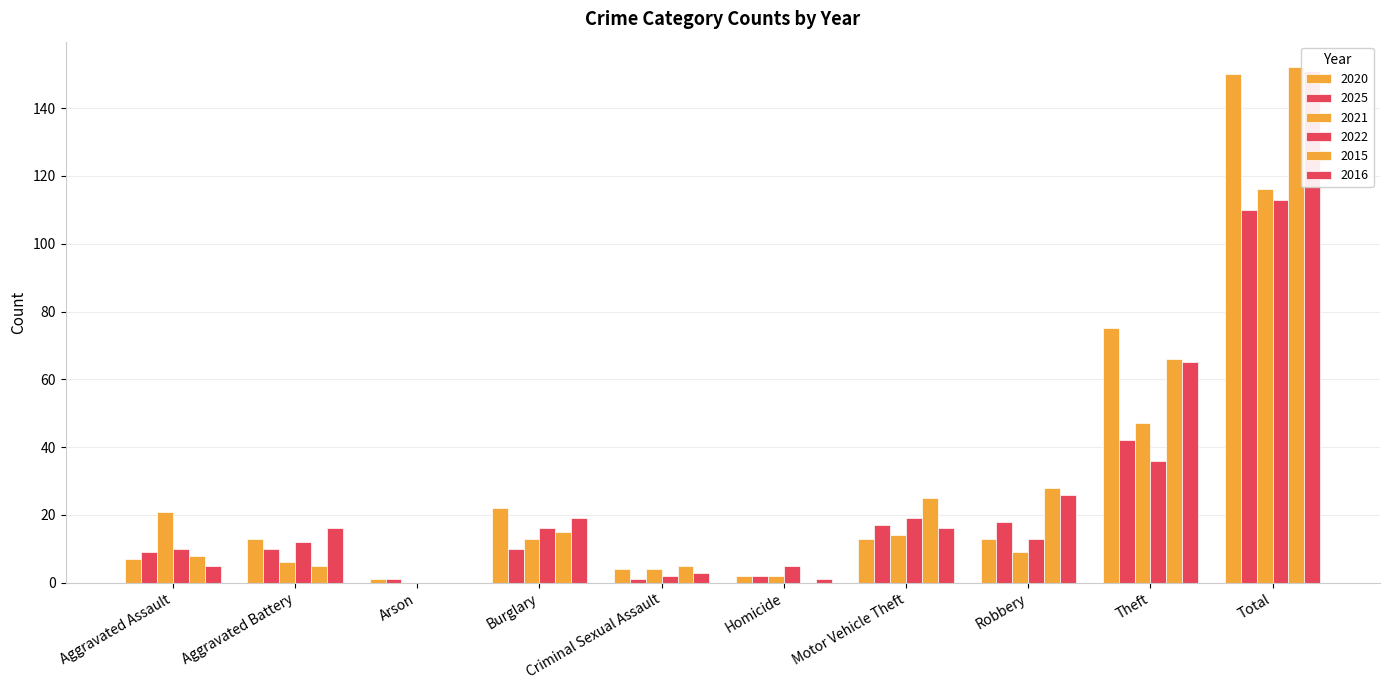

What is the approximate value of 2020 at Burglary, to the nearest 10?

20